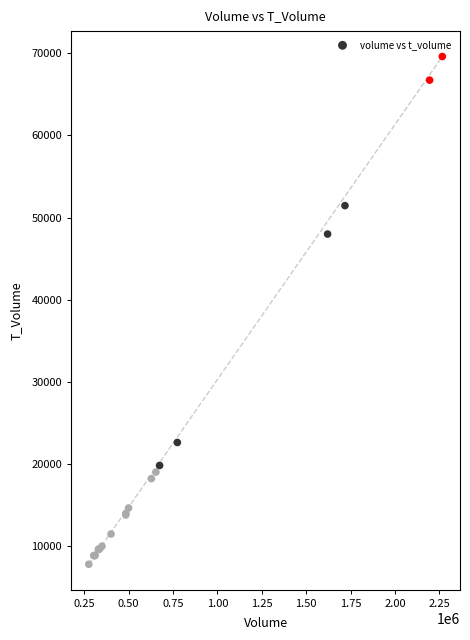

What Y value in the scatter plot is closest to 38705?

47995